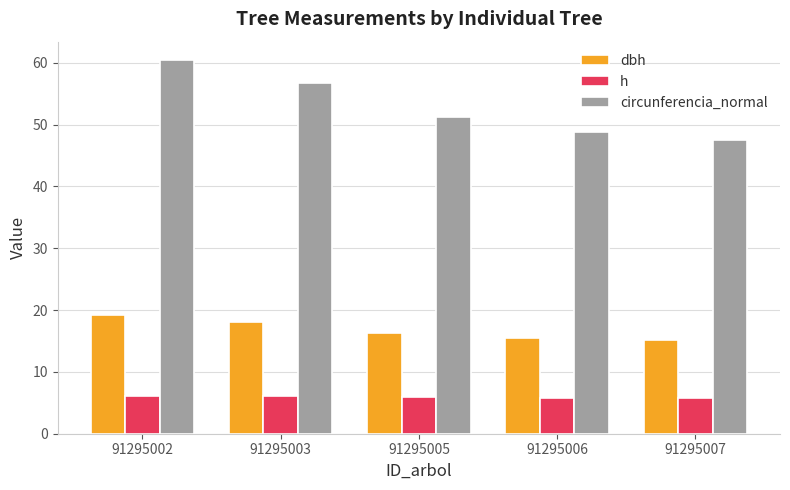

Read the circunferencia_normal value at 91295006.

48.8